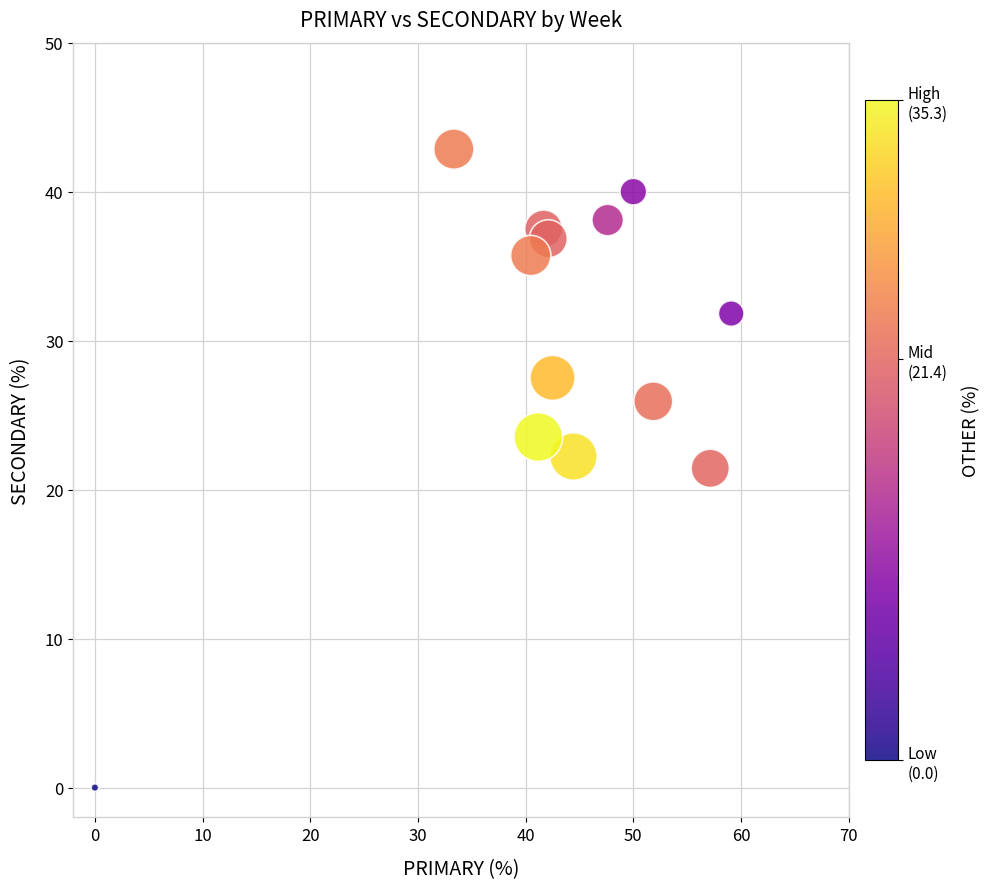

What is the range of X values (max minus min)?

59.1